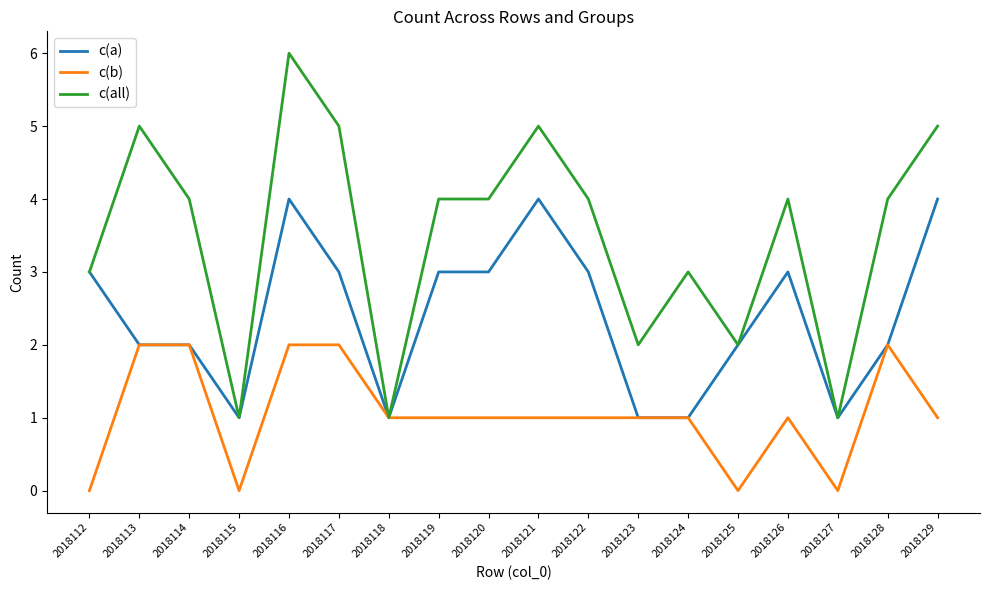

What is the sum of all c(all) values?

63